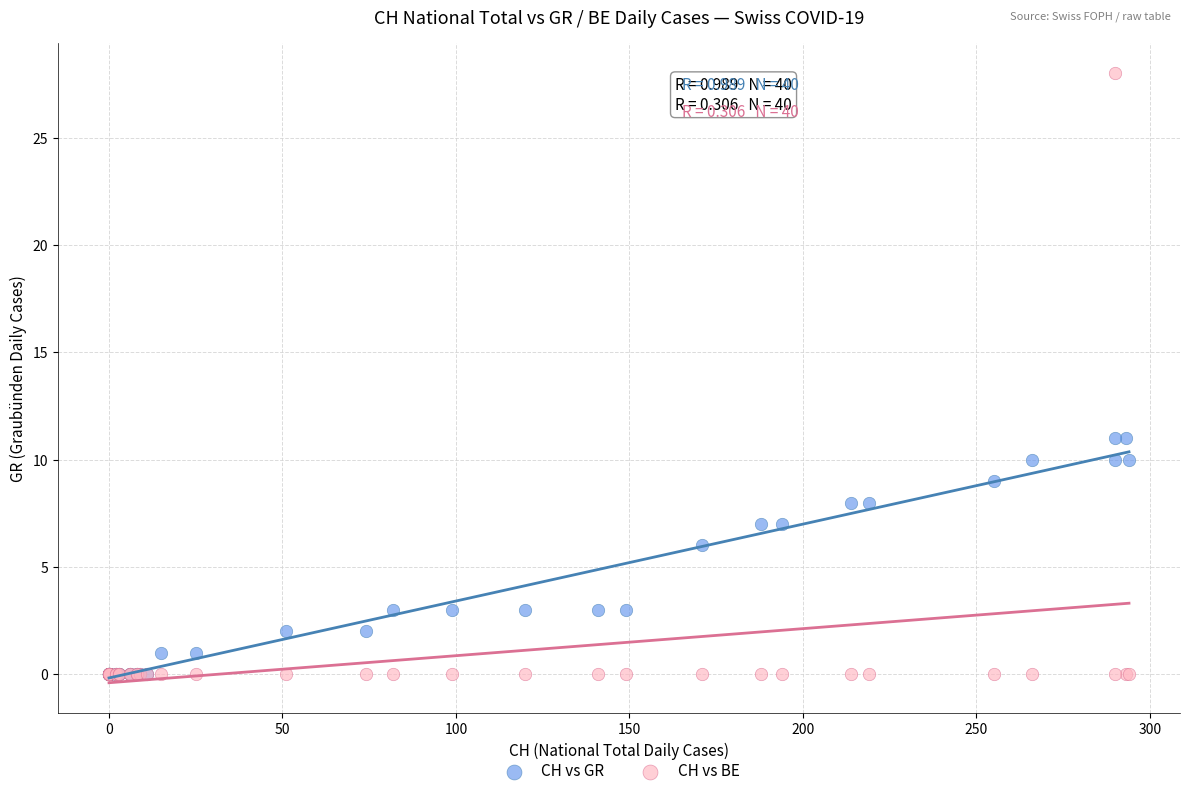

What are all the series names shown in the legend?

CH vs GR, CH vs BE